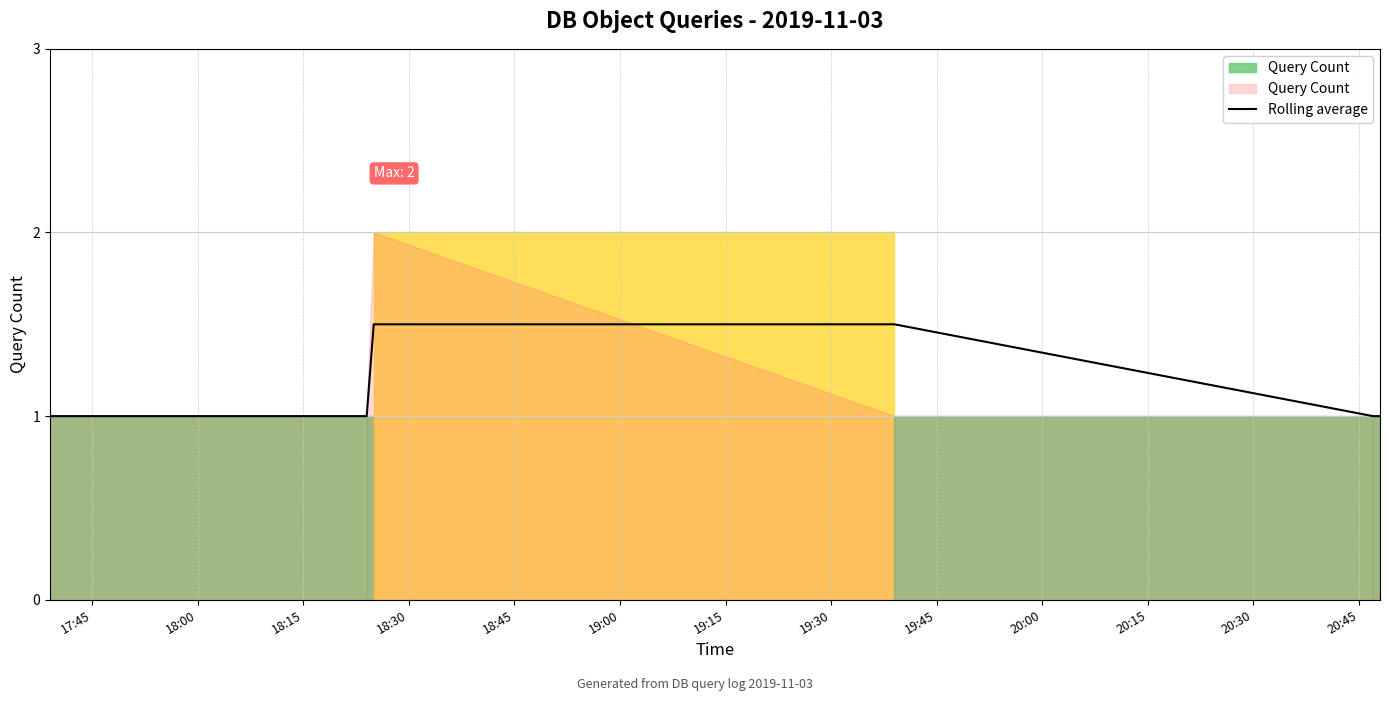

Is it true that the value at 18:15 is 0.9?

False